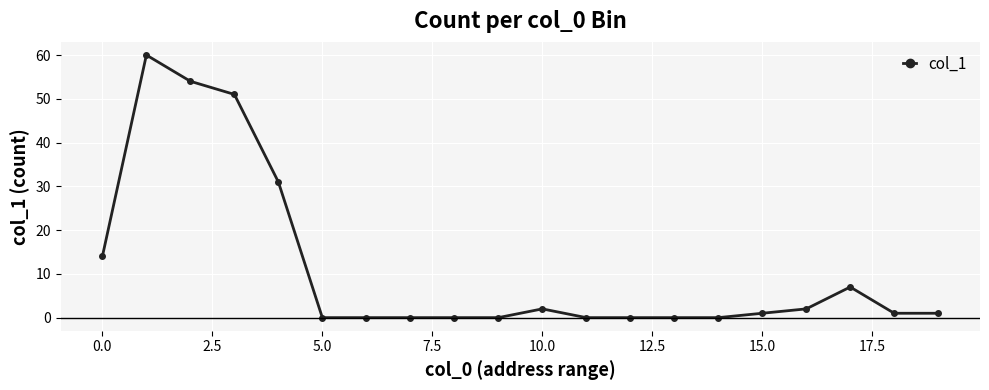

What is the average value?

11